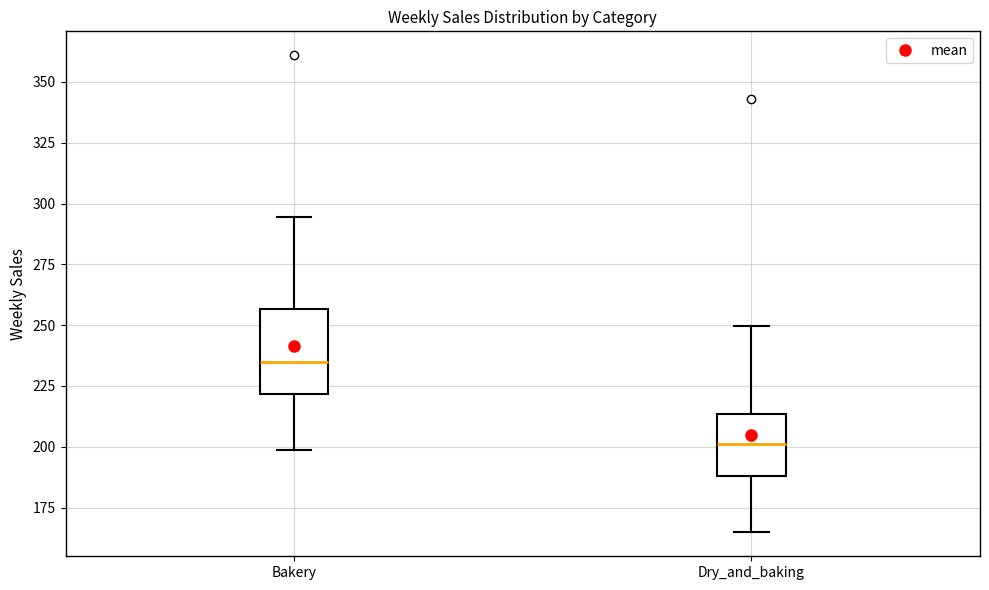

Reading left to right, transcribe this box plot: for each box, give where its median line is, the range the box spans, and where its two whiskers end, as read against the y-axis. The values are not printed on the chart, so give them approximately, as read against the axis.

Bakery: median 235, box 220 to 255, whiskers 200 to 295
Dry_and_baking: median 200, box 190 to 215, whiskers 165 to 250